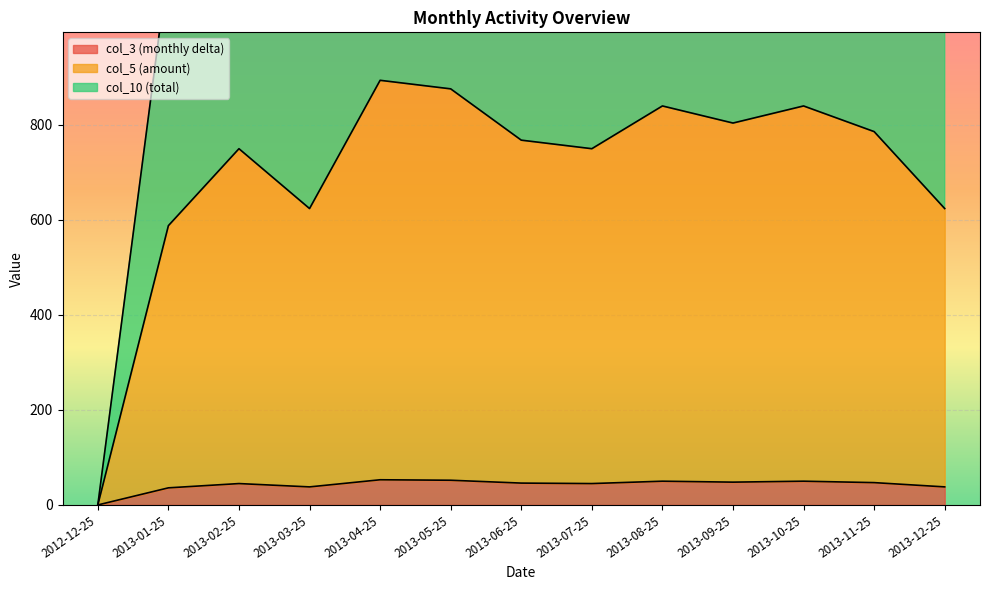

What is the value of the col_3 (monthly delta) point at the 13th from the left?

38.0